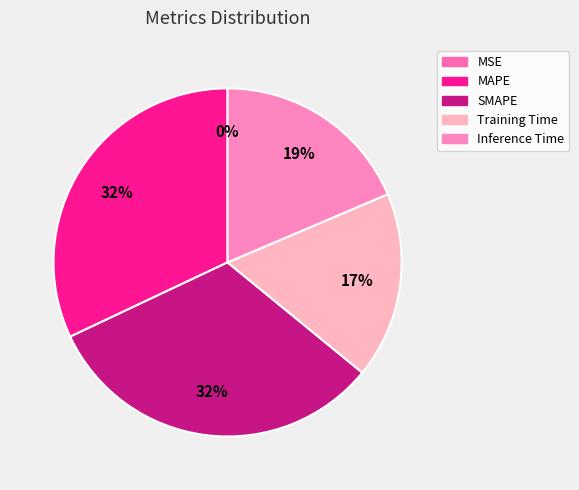

True or false: MSE accounts for 0% of the total.

True